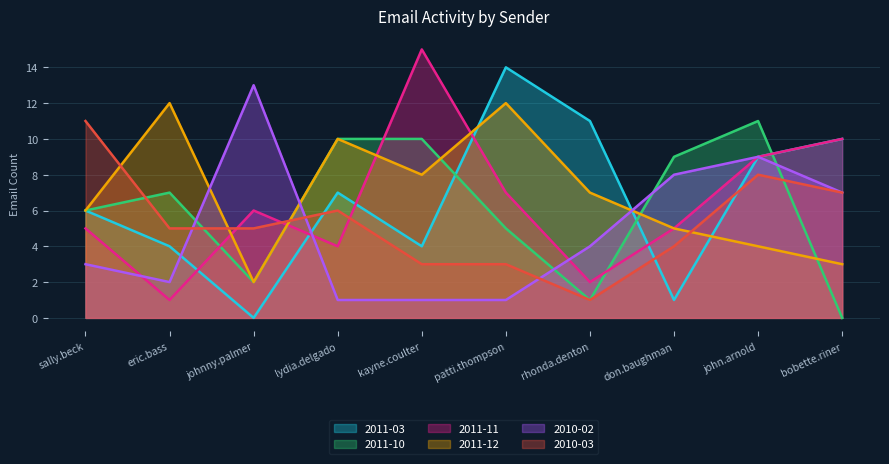

What is the difference between the maximum and minimum values in the 2011-11 series?

14